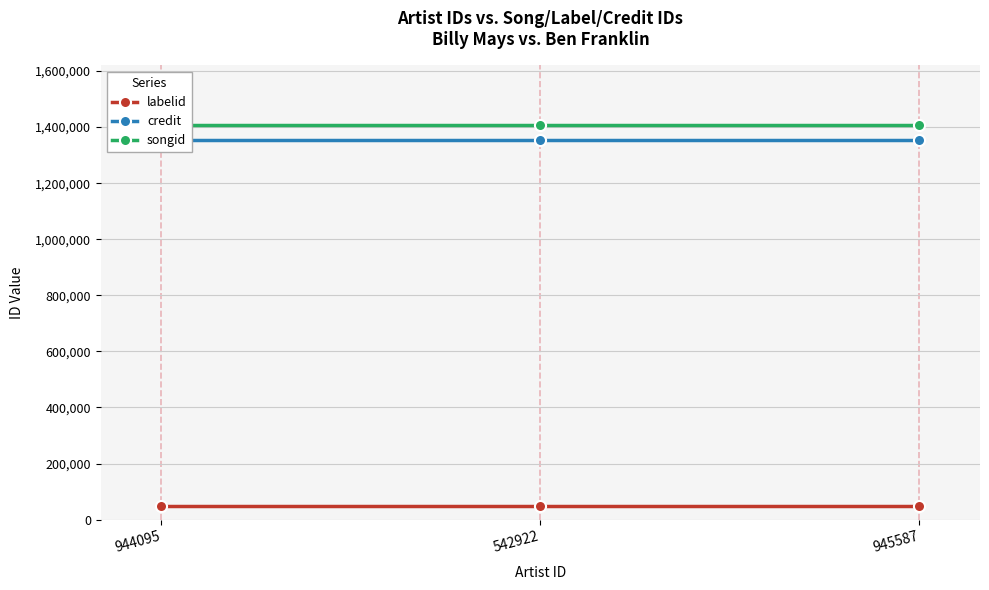

Reading left to right, list all the values displayed in this chart.

labelid: 49647	49647	49647
credit: 1354480	1354480	1354480
songid: 1408518	1408518	1408518